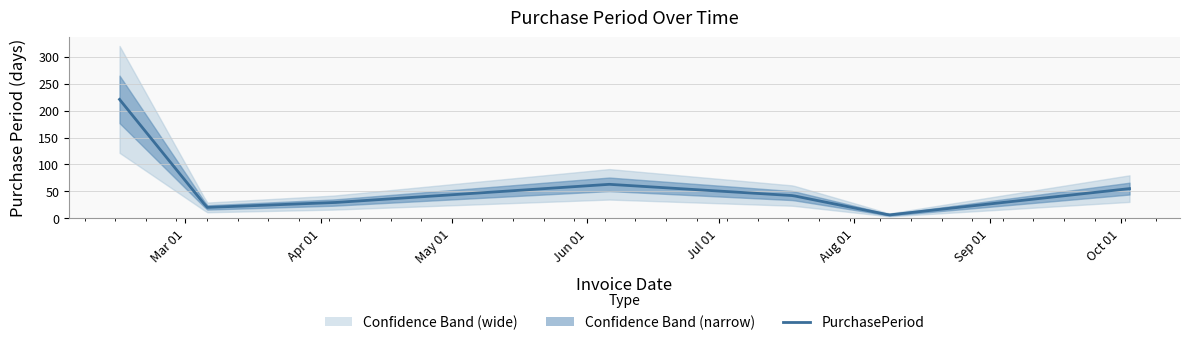

How many points are higher than both their immediate neighbors (excluding endpoints)?

1